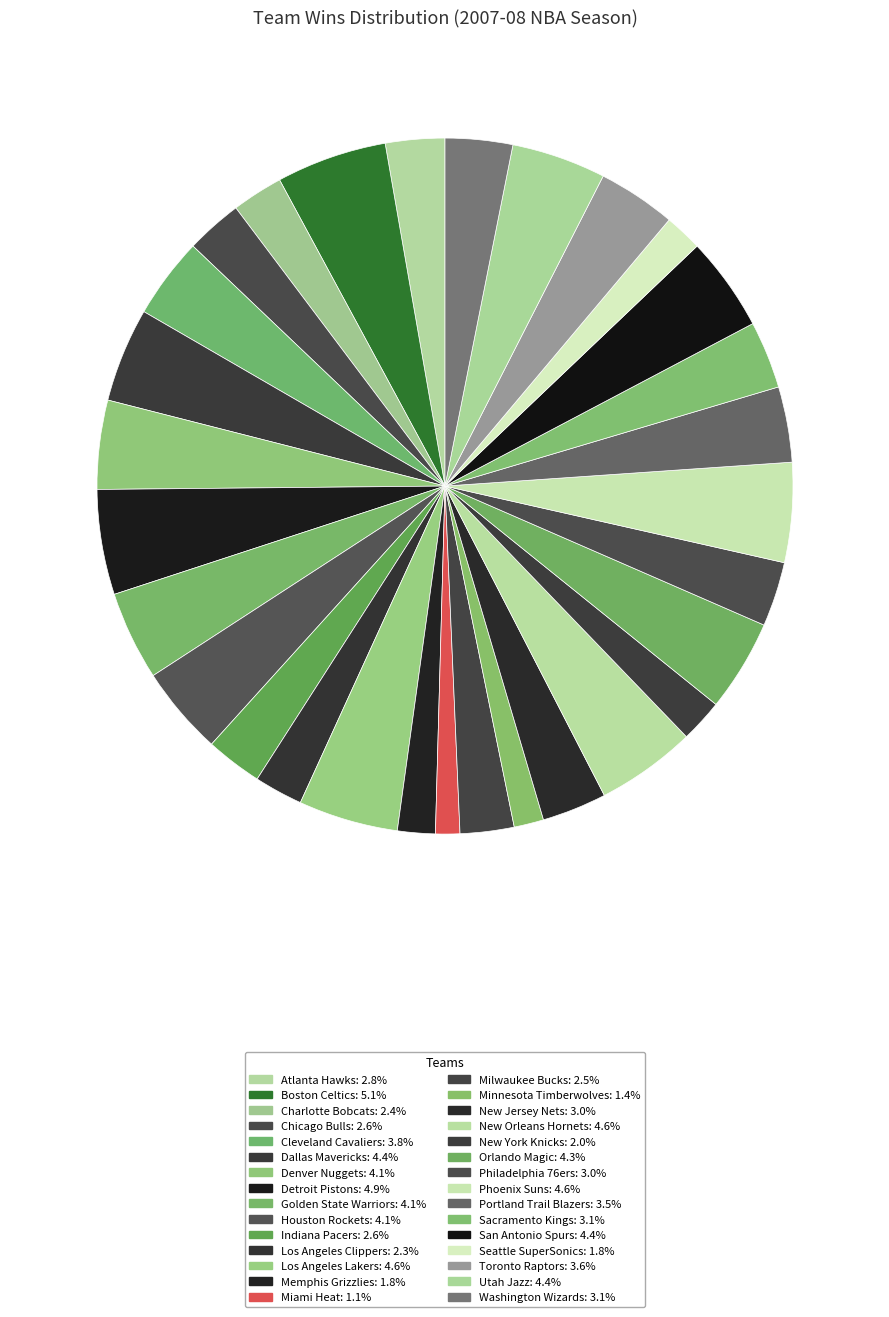

To the nearest percent, what is the difference between the largest and smallest slice percentages?

4%